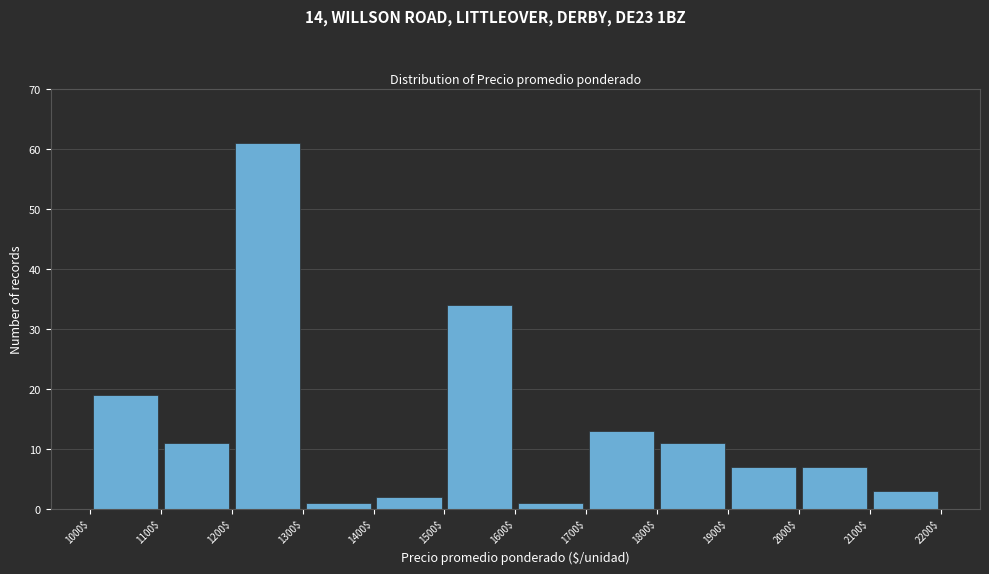

What is the height of the bar covering 1700$ to 1800$ on the x-axis? The values are not printed on the chart, so give them approximately, as read against the axis.

13